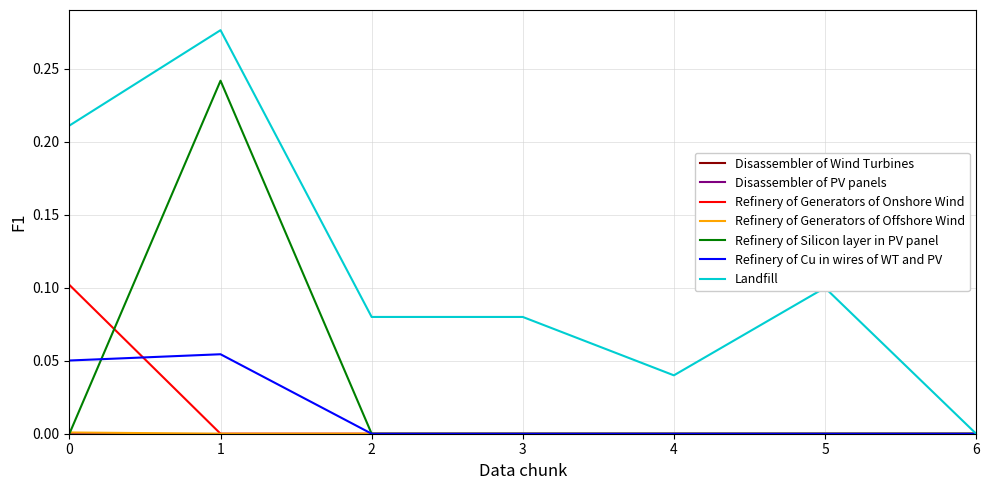

Does the chart display data point markers on the line(s)?

No